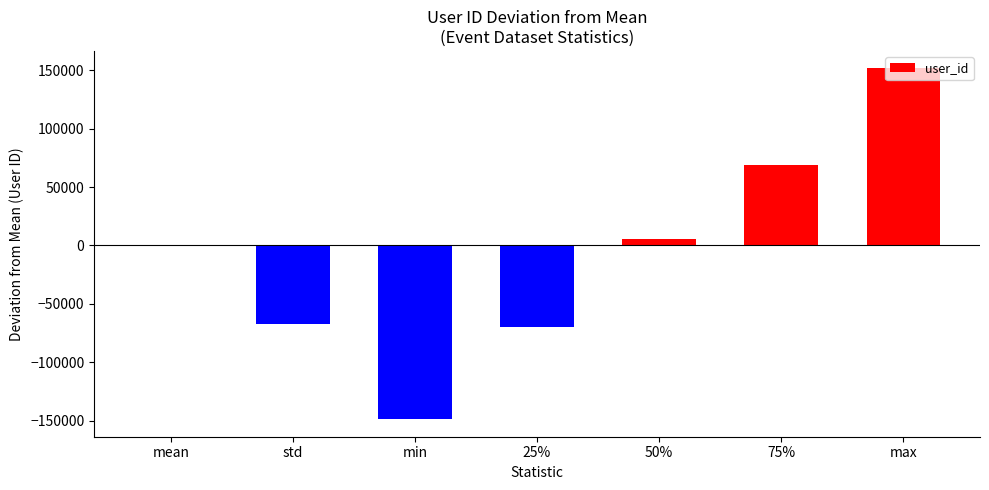

The chart shows a value of 5378.9 at 50%. True or false?

True